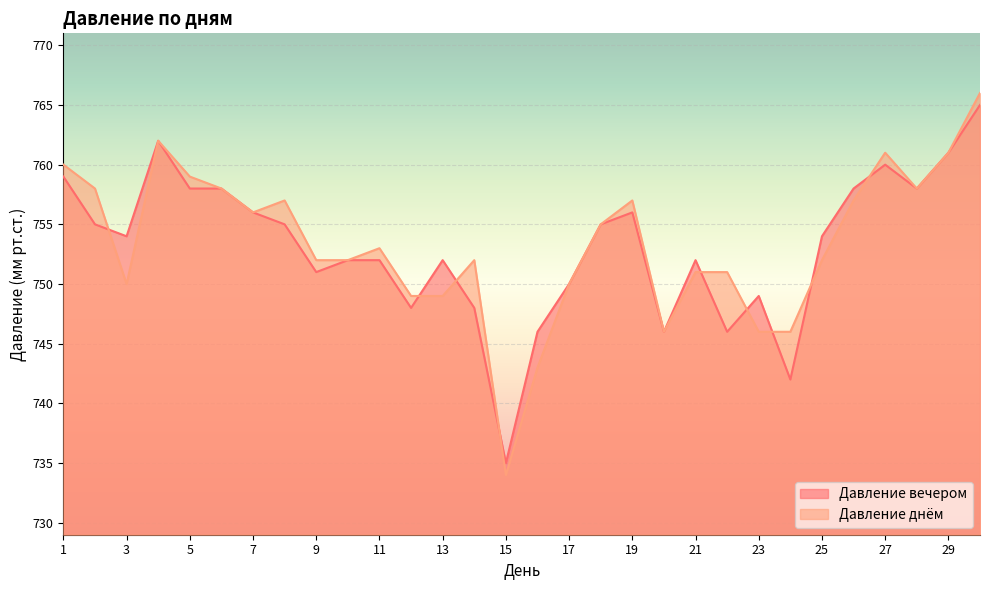

At which category does Давление днём reach its first local valley?

3